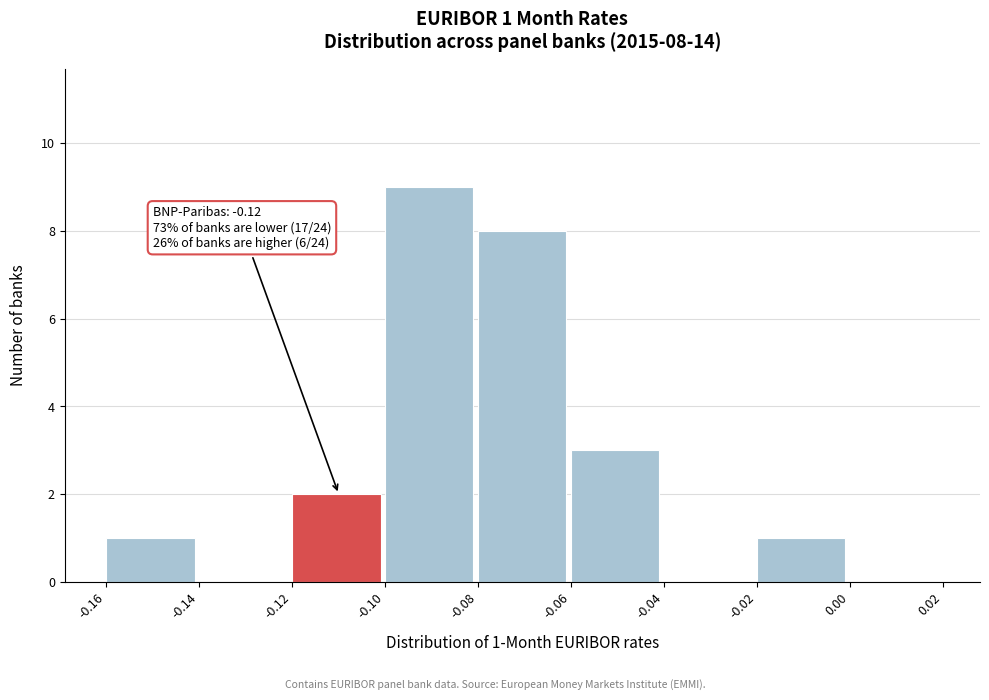

Which range on the x-axis has the tallest bar?

-0.10 to -0.08